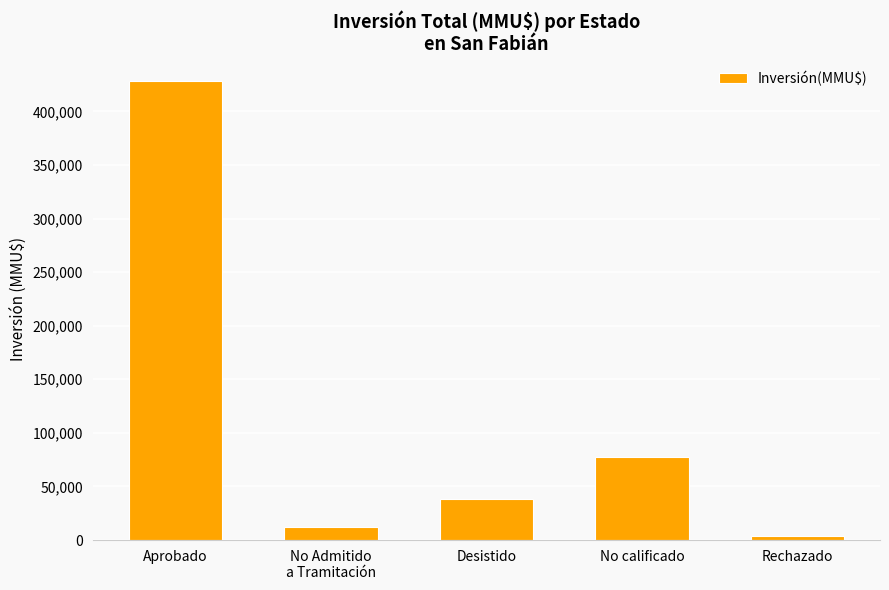

What is the maximum value shown in the chart?

428310